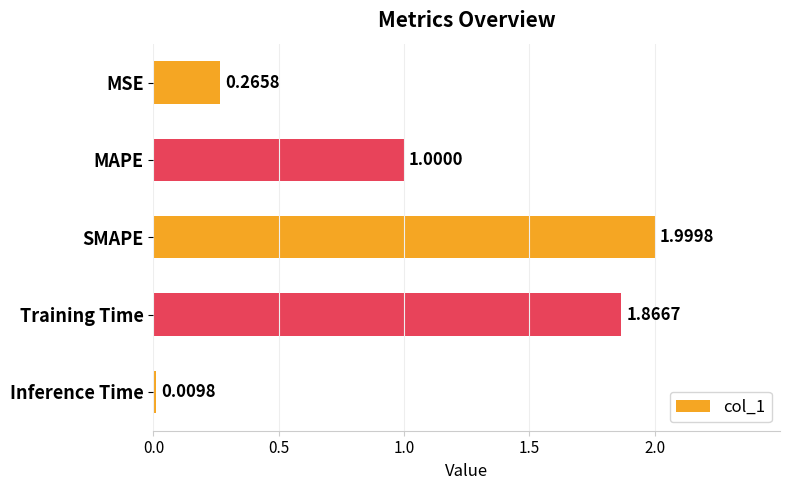

Are the bars grouped side by side (vs. stacked)?

No